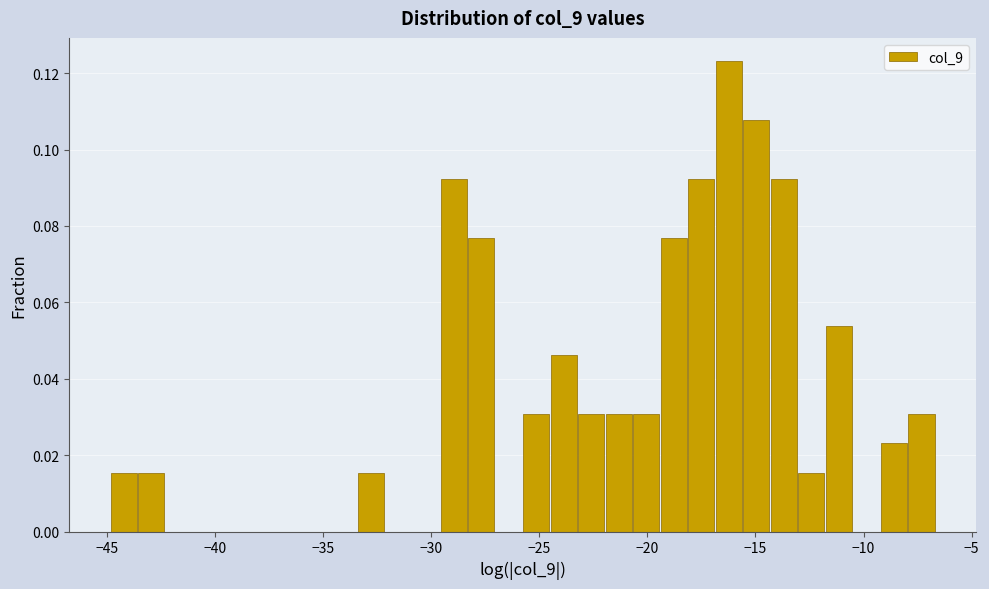

Around what value on the x-axis is the tallest bar? Give the approximate position of its centre, as read against the axis.

-16.0